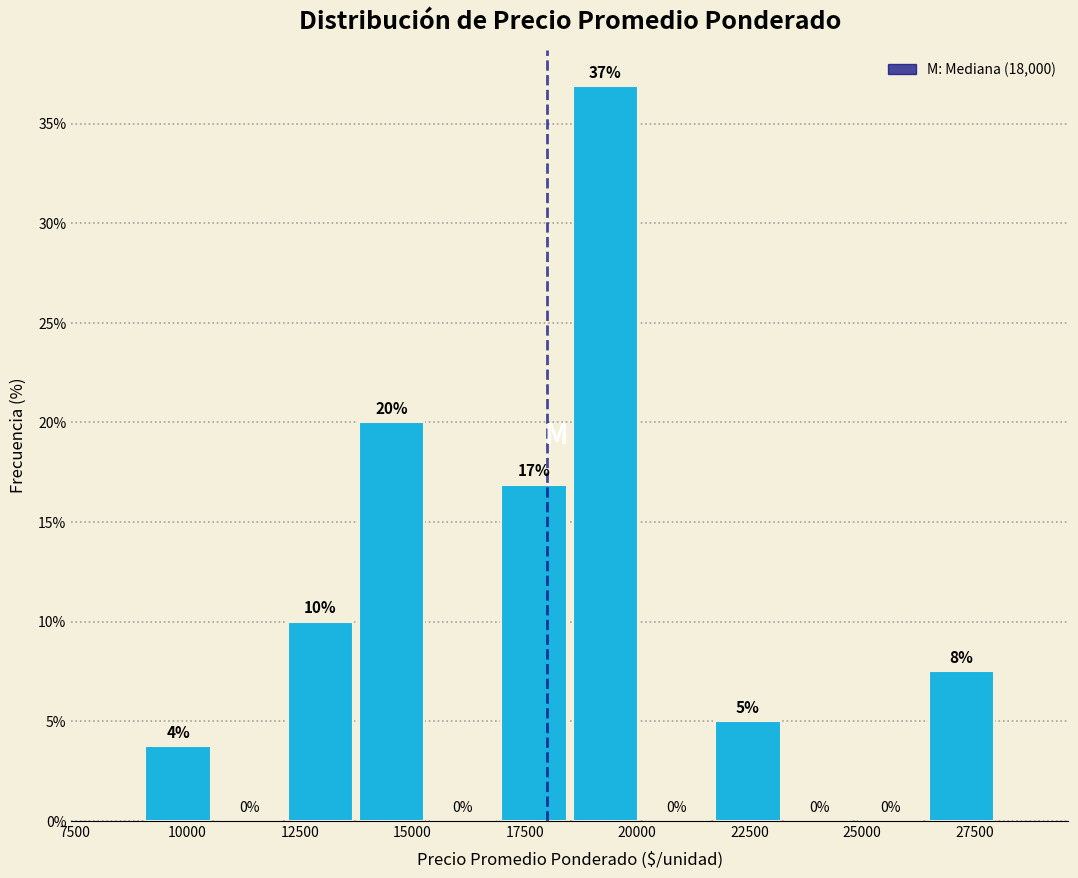

Read against the x-axis, roughly where is the centre of the tallest bar?

19500